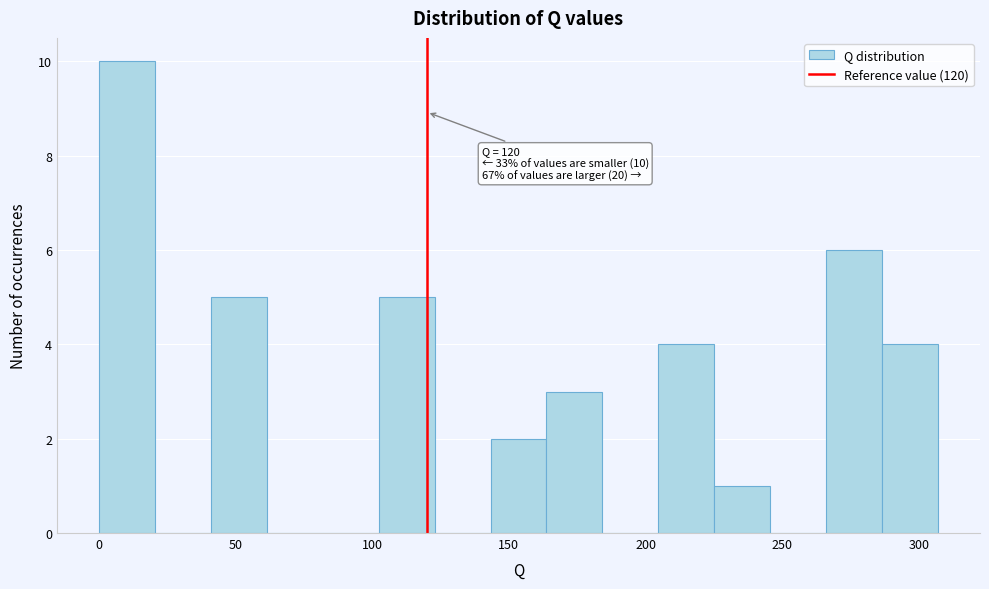

Which range on the x-axis has the tallest bar?

0 to 20